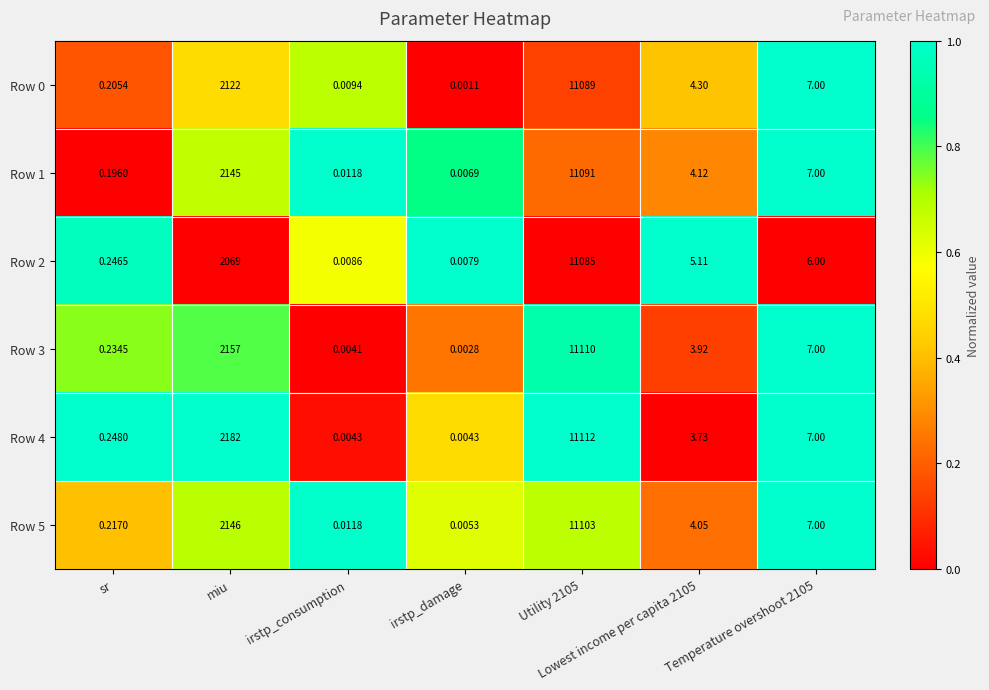

Where does the Row 5 series first go above 4?

miu